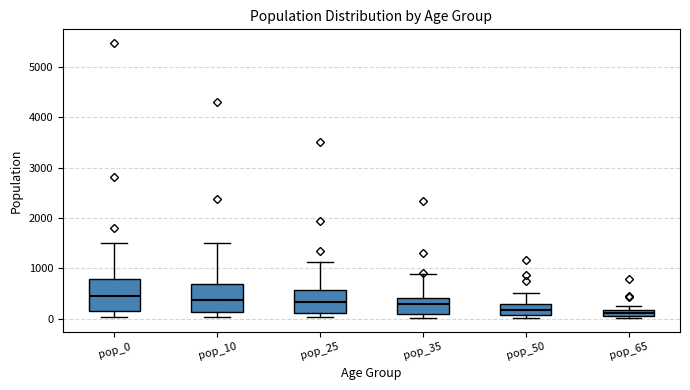

Where does the lower whisker of the box for pop_0 end on the y-axis? The values are not printed on the chart, so give them approximately, as read against the axis.

0